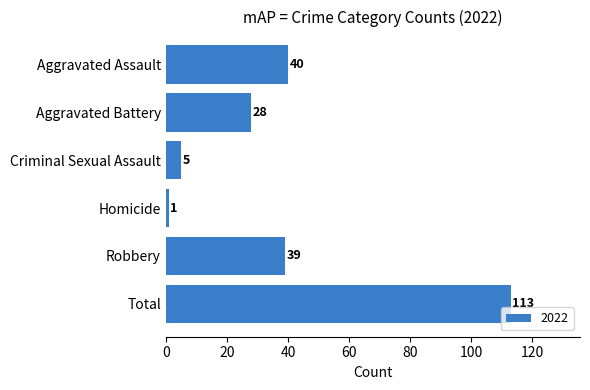

The value at Total is 113. True or false?

True